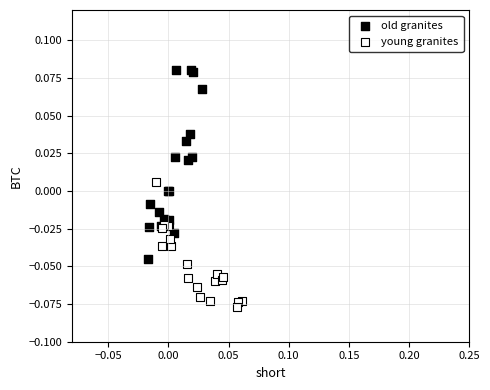

Which series contains the lowest Y value?

young granites